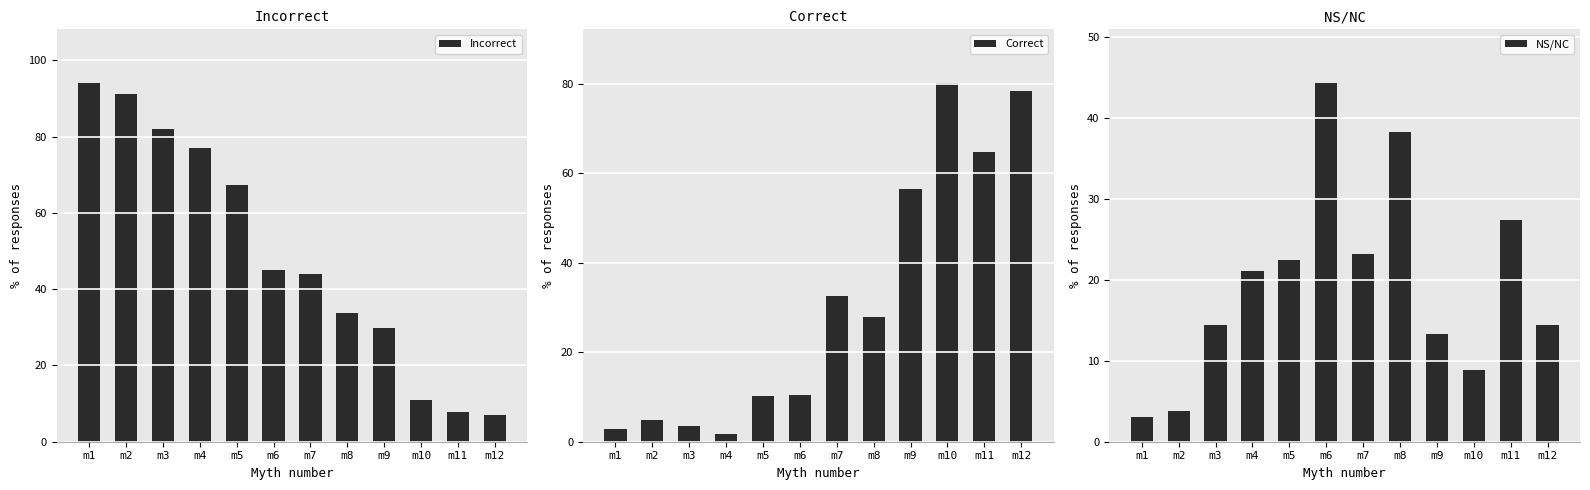

What is the difference between the highest and lowest values at m2?

87.3